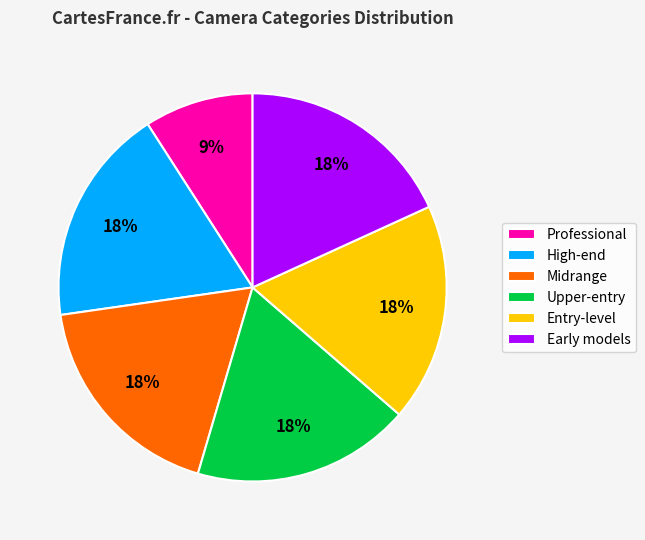

Between Professional and Entry-level, which is larger?

Entry-level